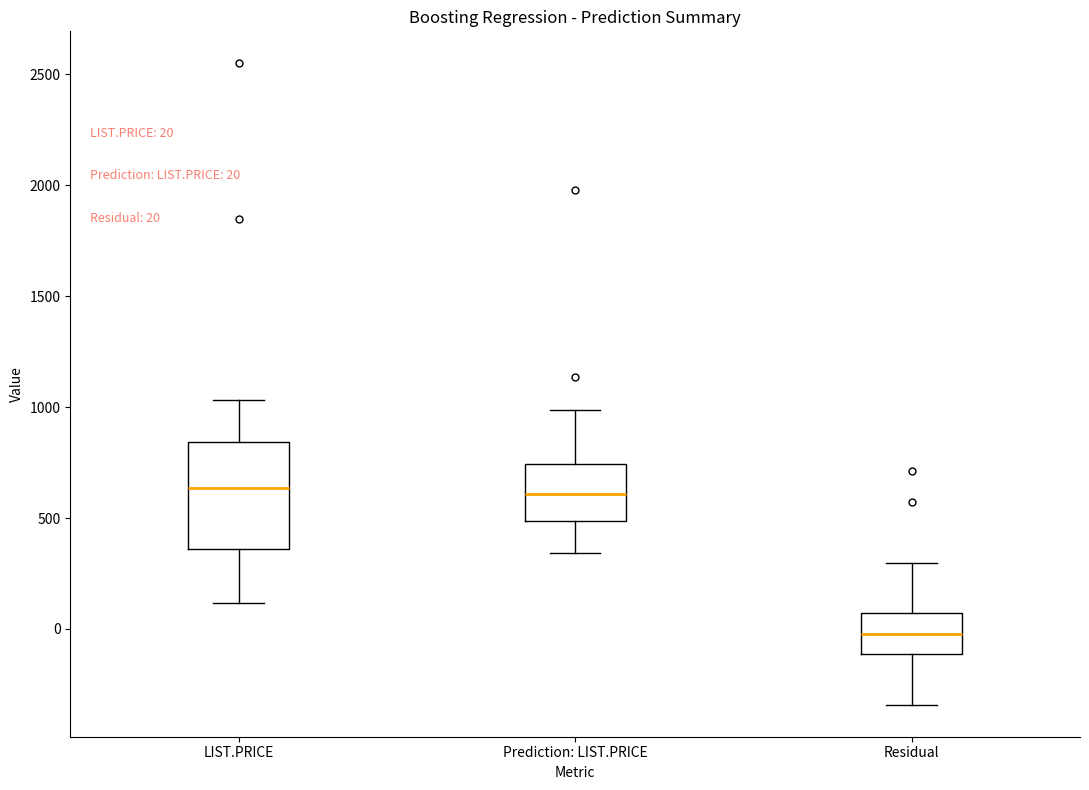

Which box has the lowest median line?

Residual